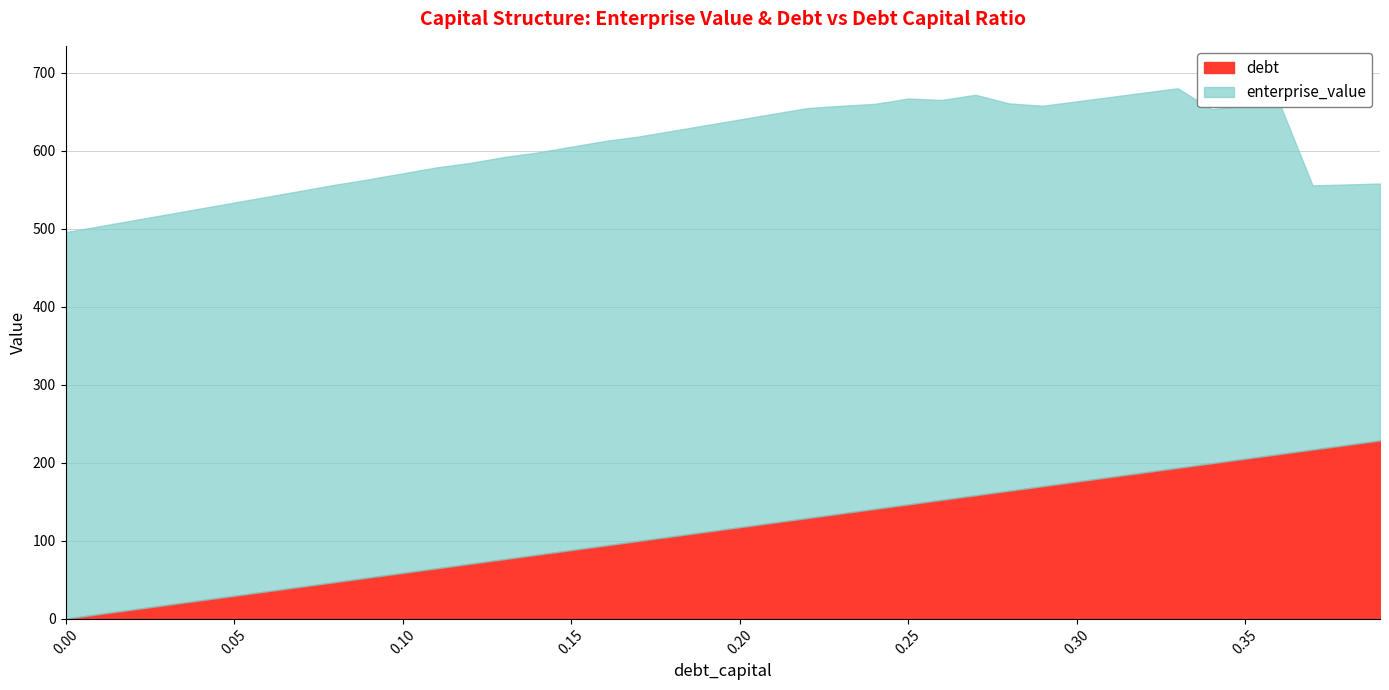

At how many categories does at least one series exceed 435?

37